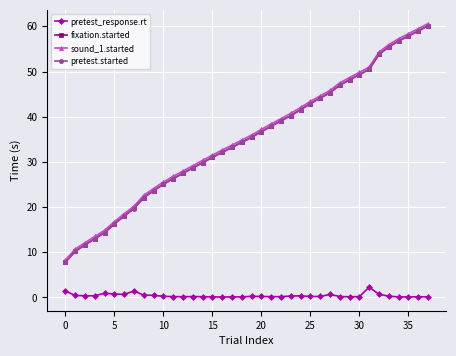

What is the value of the fixation.started point at the 23rd from the left?

39.1